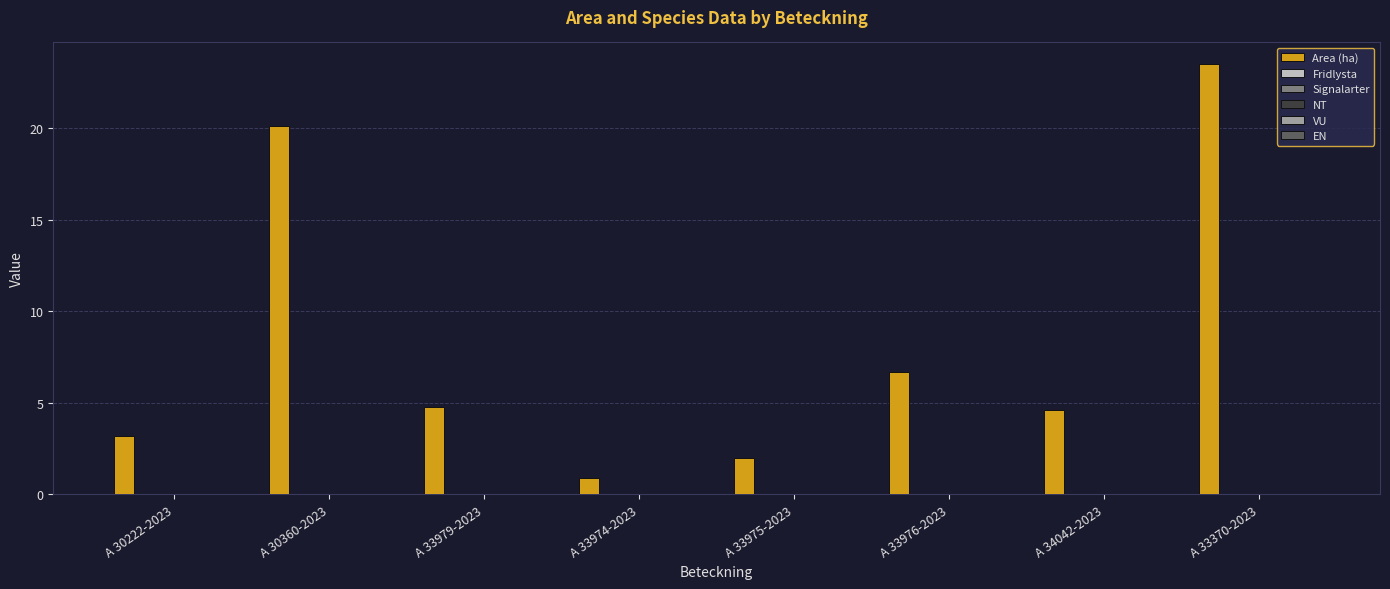

What is the minimum value shown in the chart?

0.9